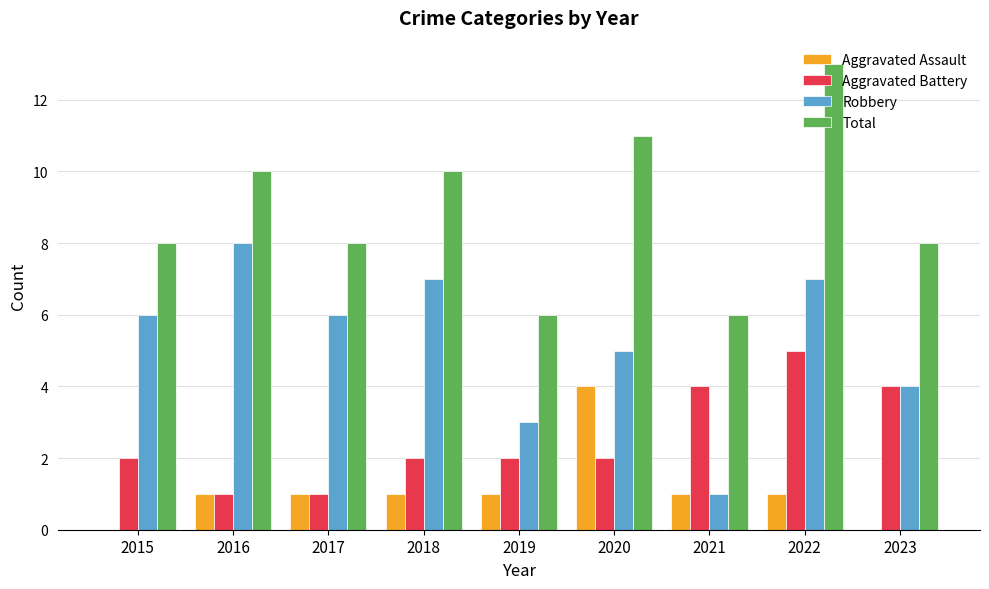

Is it true that Aggravated Battery equals 2 at 2019?

True